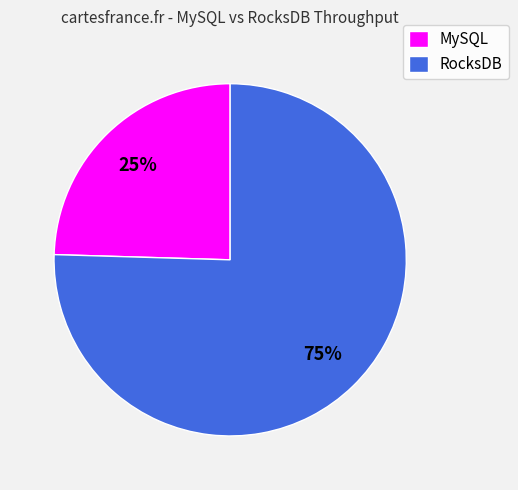

Is MySQL the majority of the pie?

No